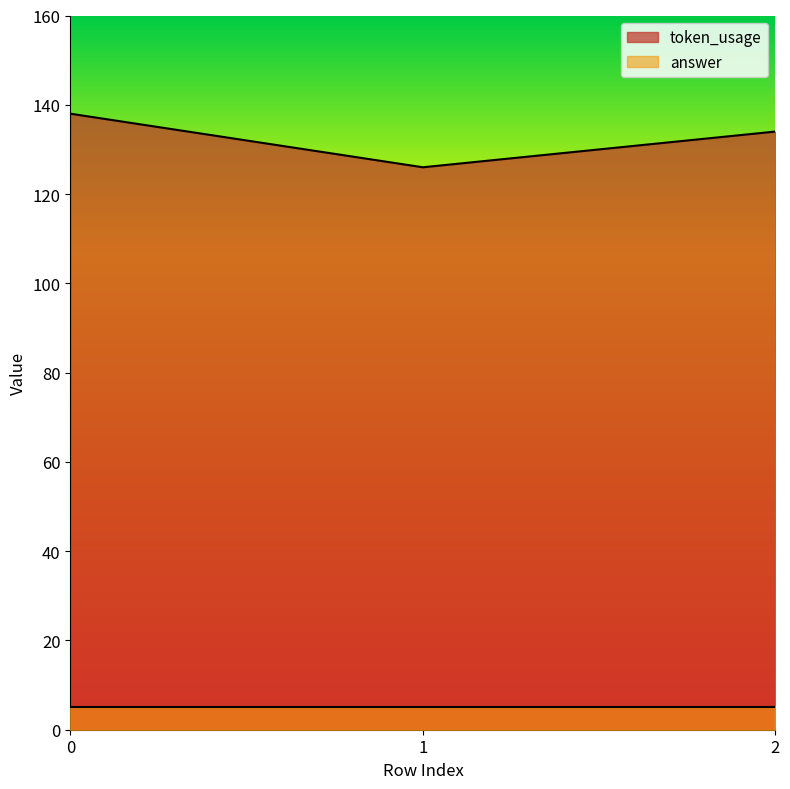

How many values exceed 134?

1